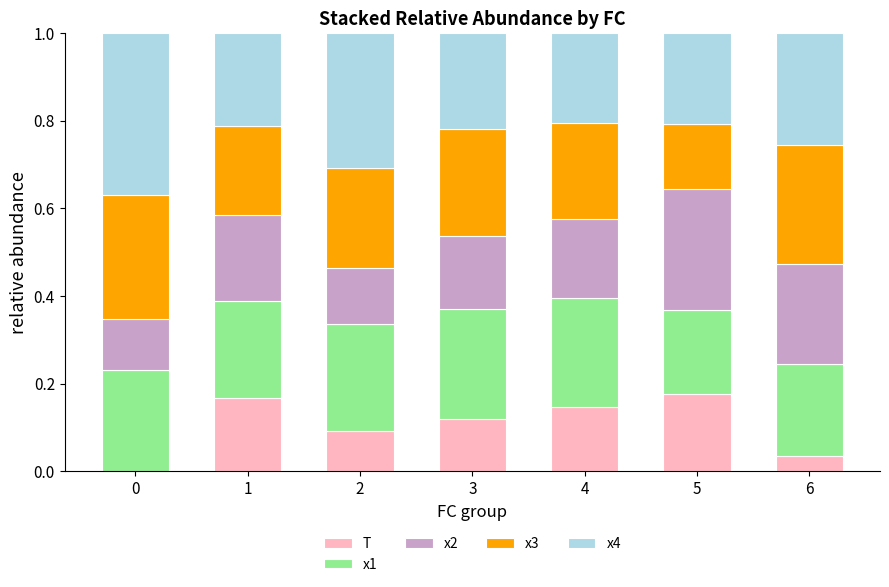

What is the total value across all series at 2?

1.0